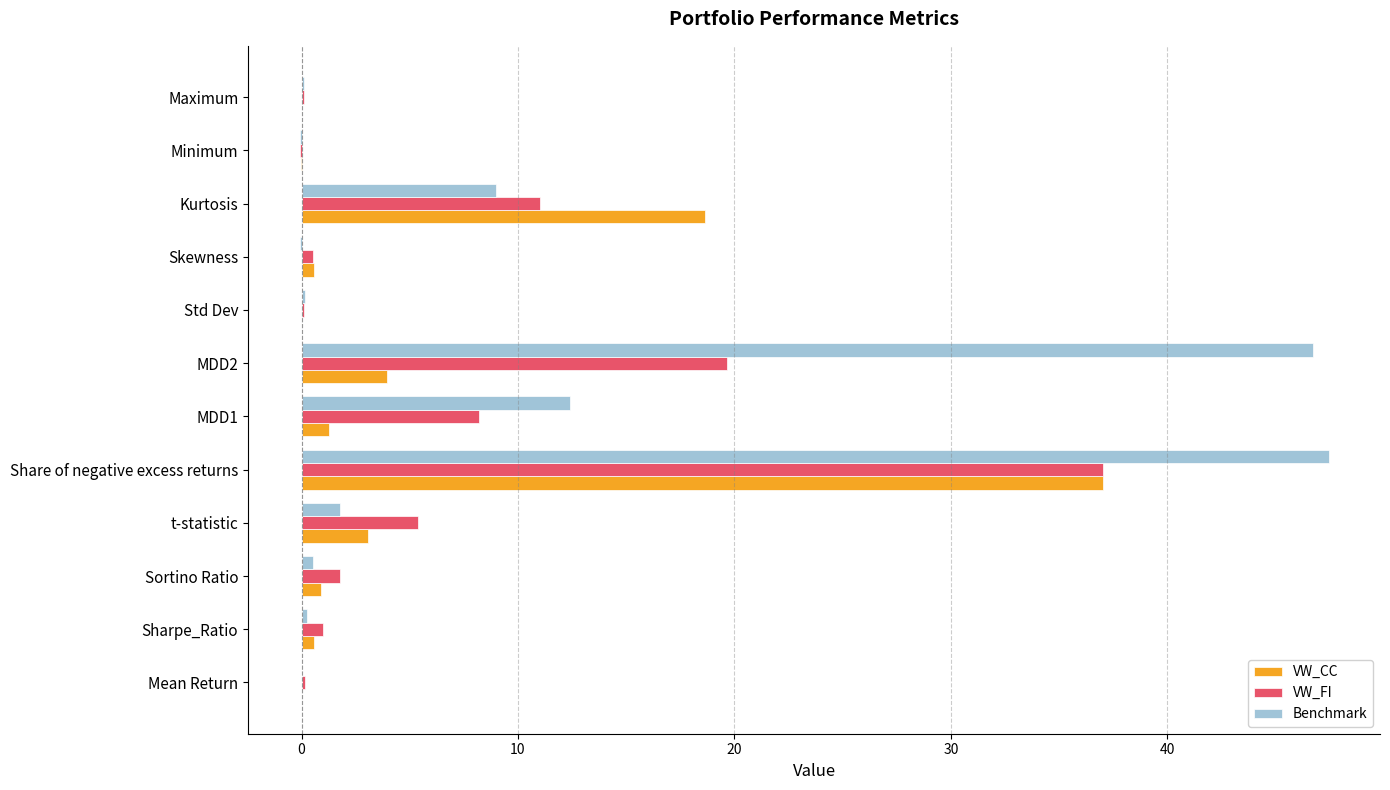

Which series has the largest total across all categories?

Benchmark